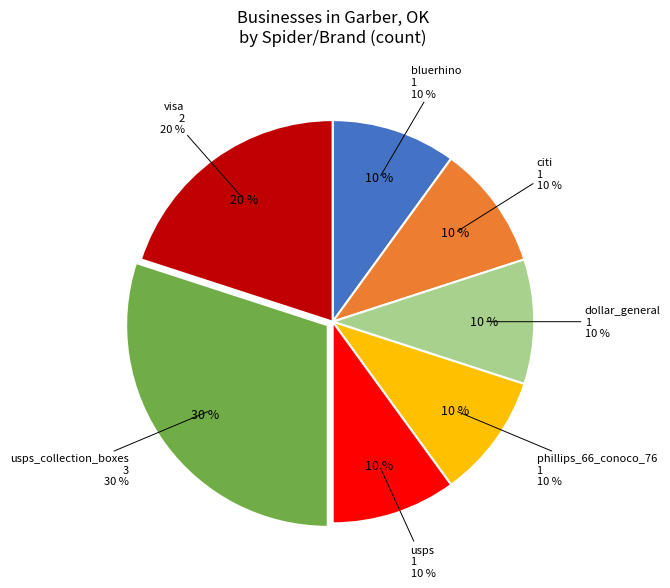

The visa slice represents 1% of the pie. True or false?

False